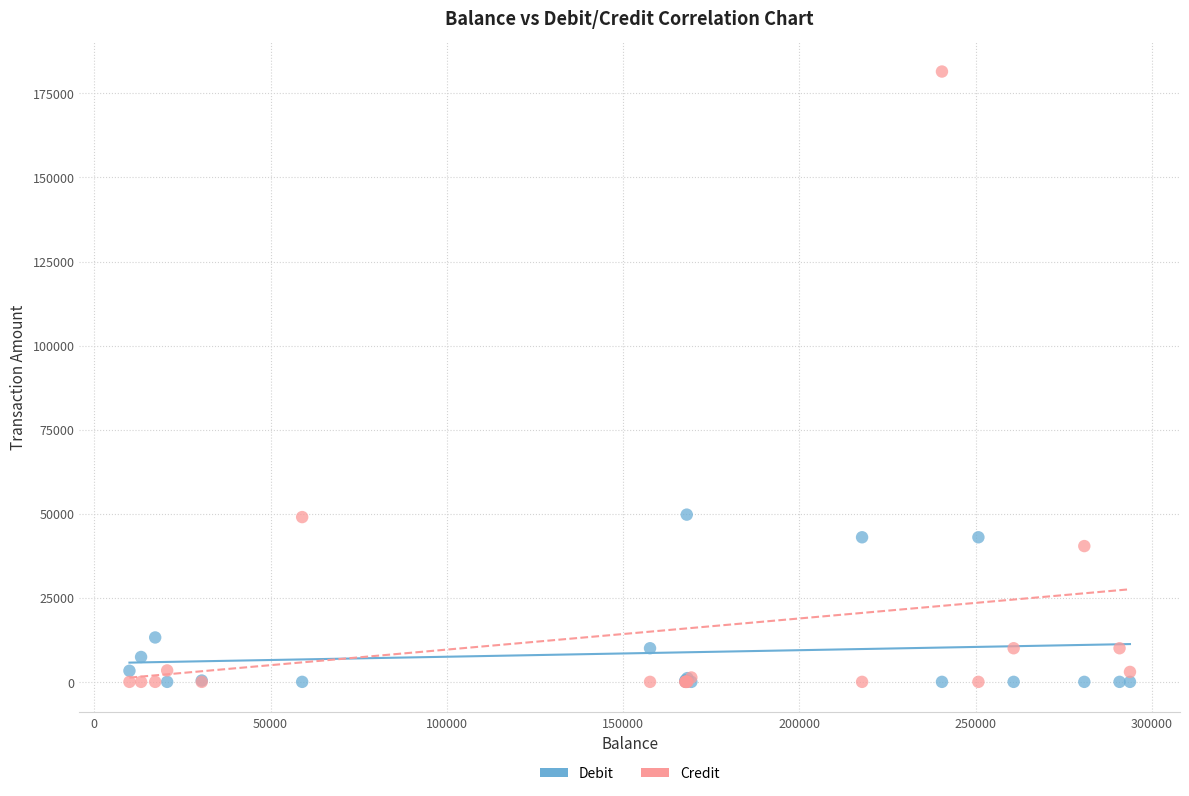

In the Debit series, what Y value is closest to 24866?

13205.6